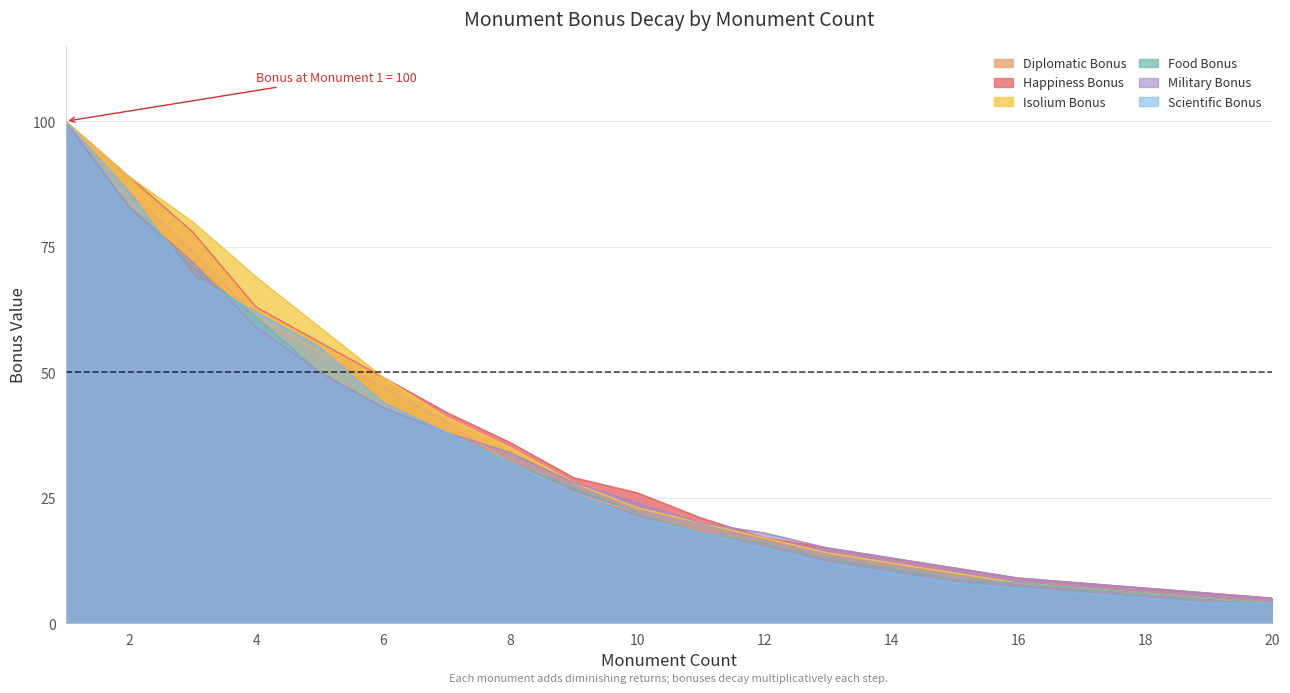

What is the sum of the Military Bonus values at 11 and 12?

38